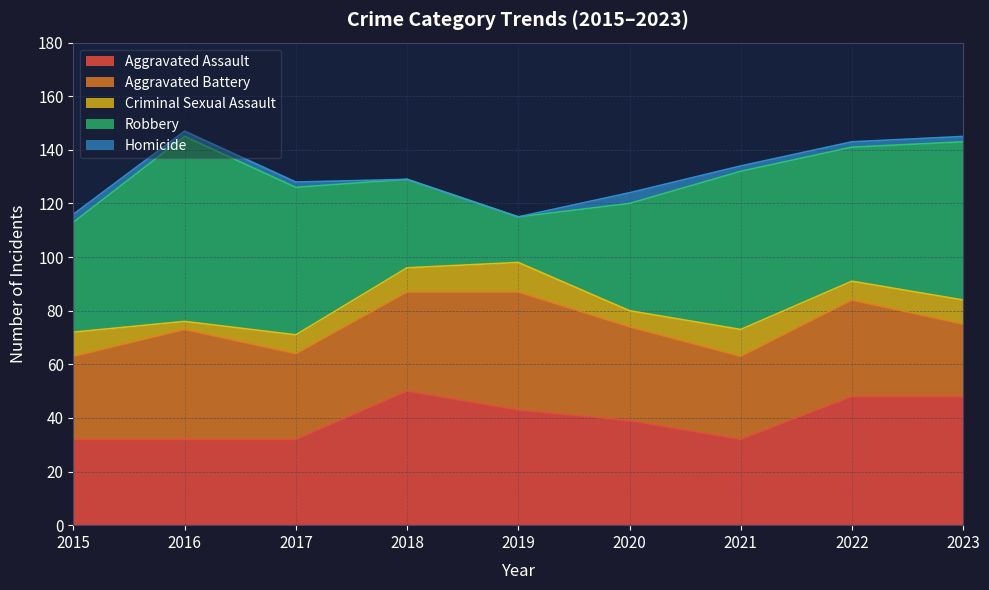

How many values in the Aggravated Assault series are below 39?

4